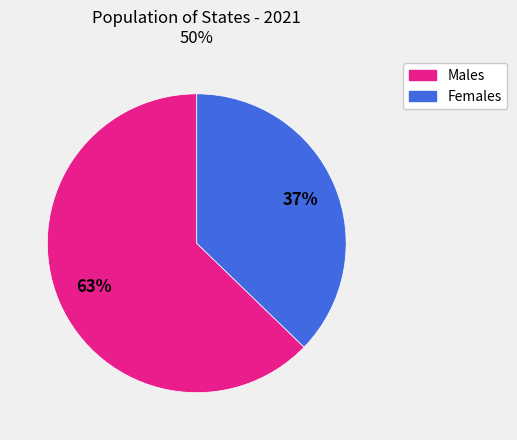

True or false: KS accounts for 25% of the total.

False